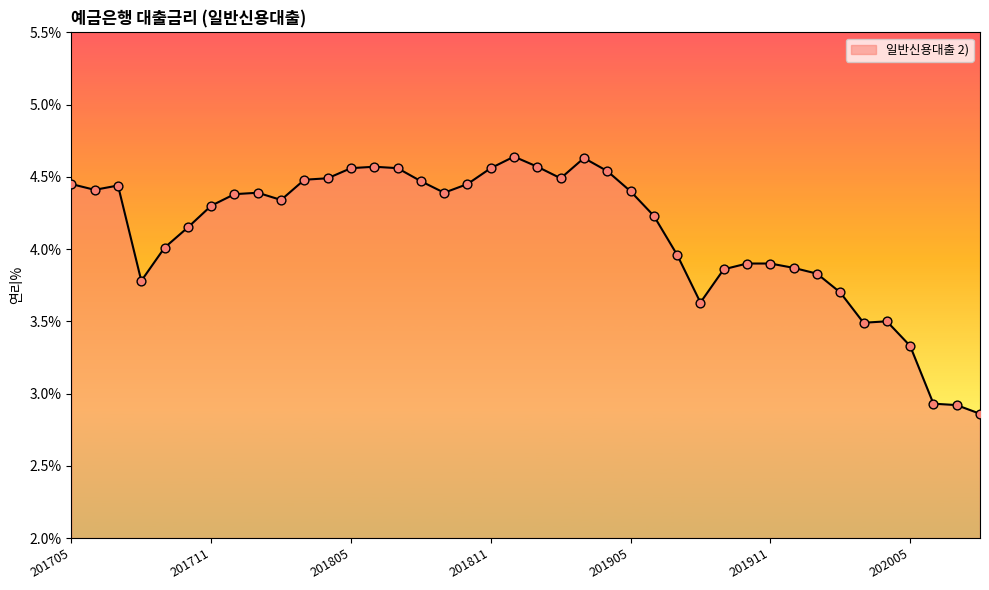

What is the difference between the maximum and minimum values?

1.8